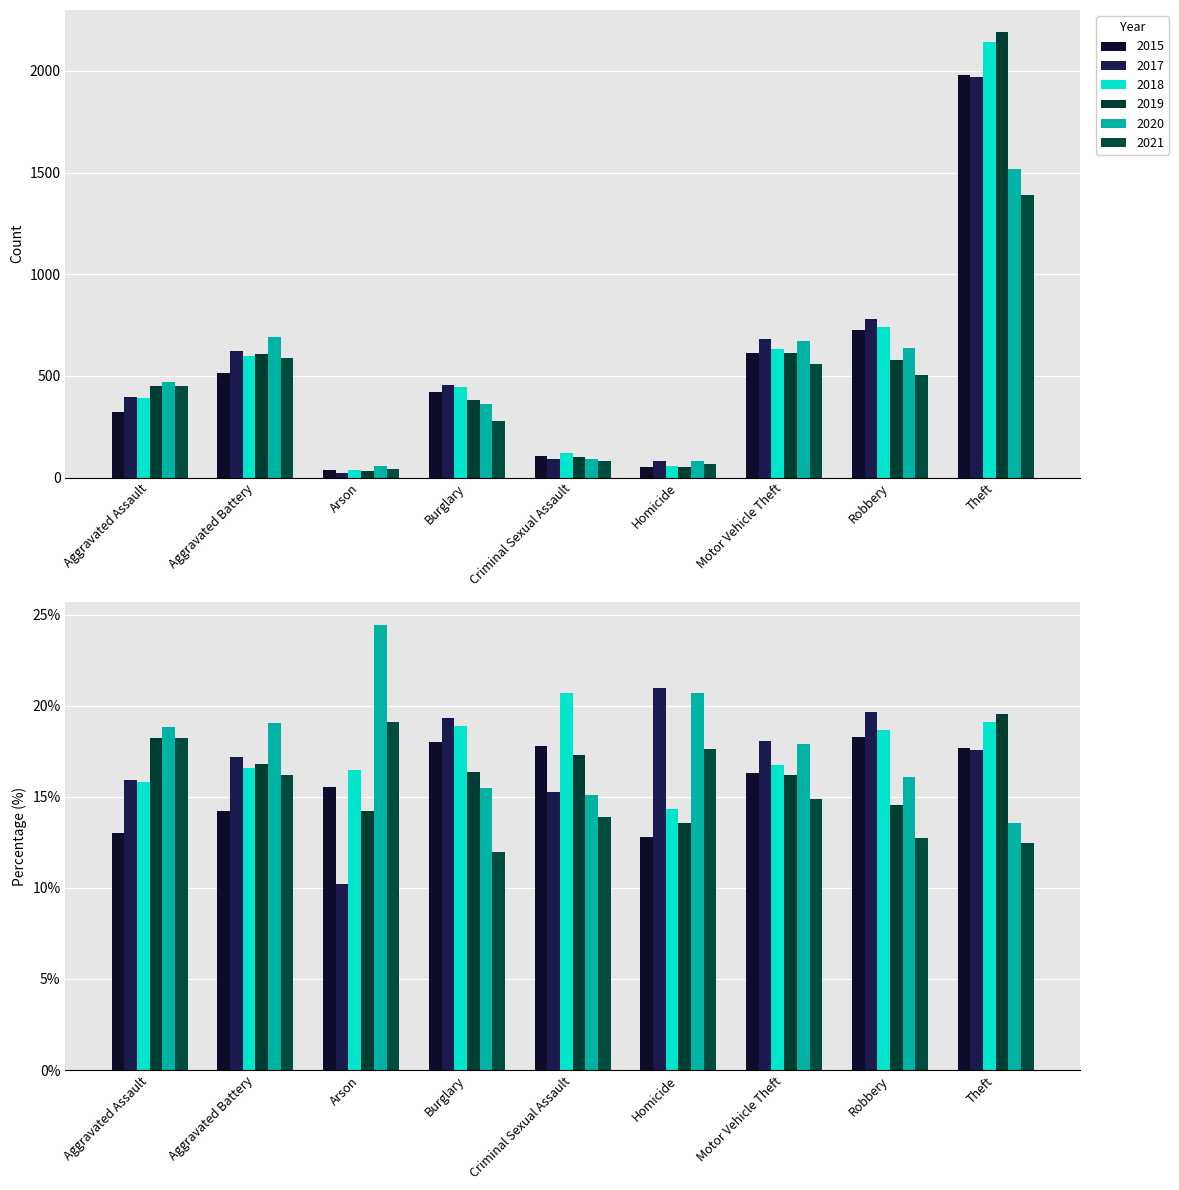

Is it true that 2015 equals 614 at Motor Vehicle Theft?

True